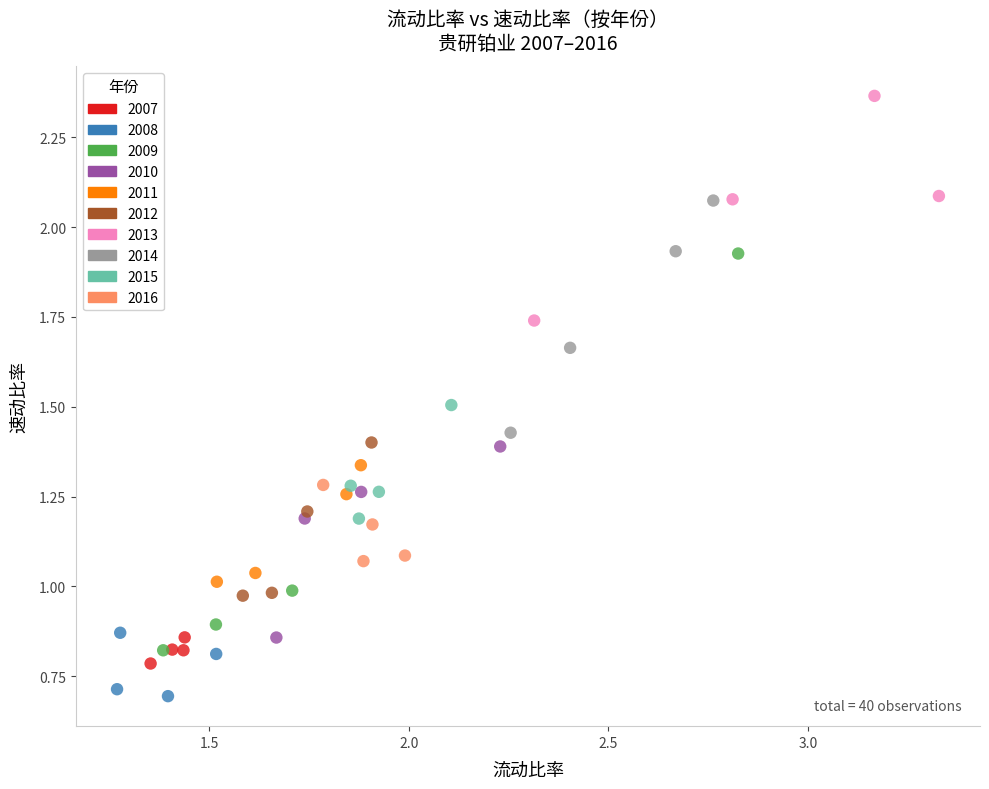

What are all the series names shown in the legend?

2007, 2008, 2009, 2010, 2011, 2012, 2013, 2014, 2015, 2016